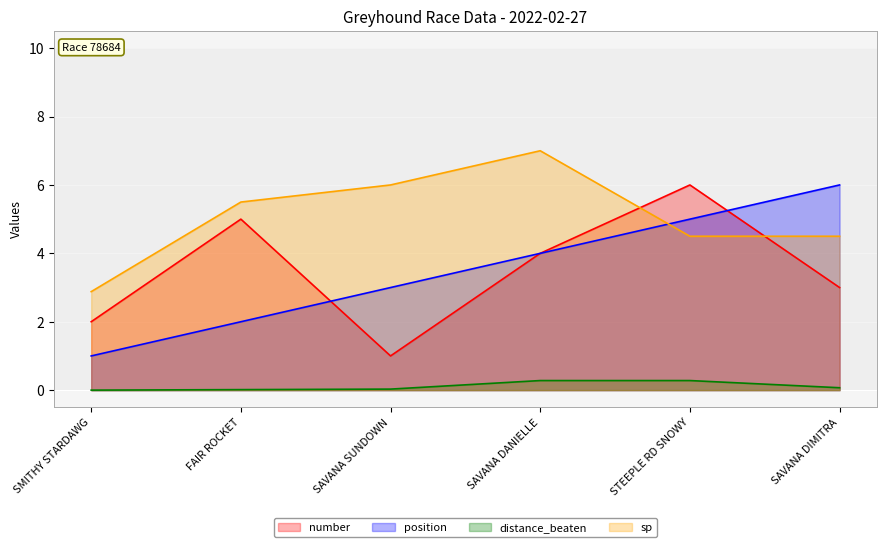

How many lines are shown in the chart?

4